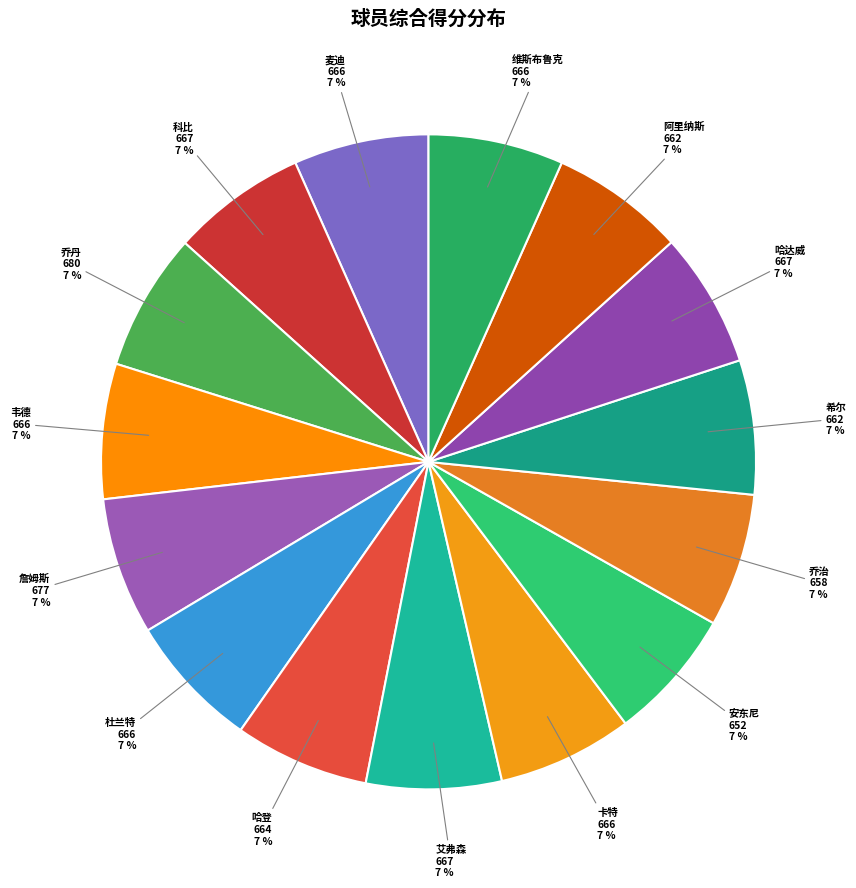

Is there any slice that represents more than half of the pie?

No